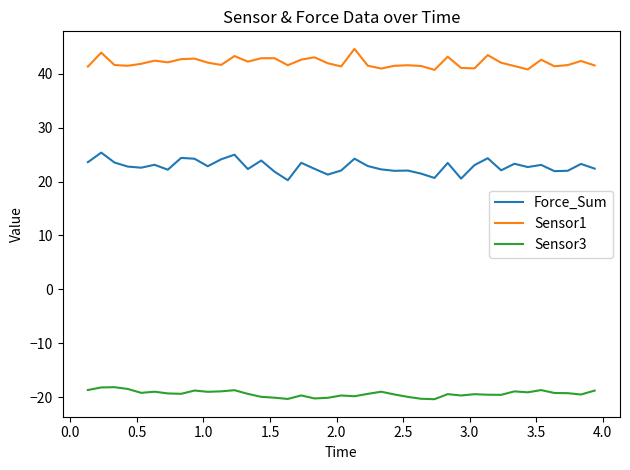

True or false: Force_Sum has more than 1 points higher than both neighbors.

True